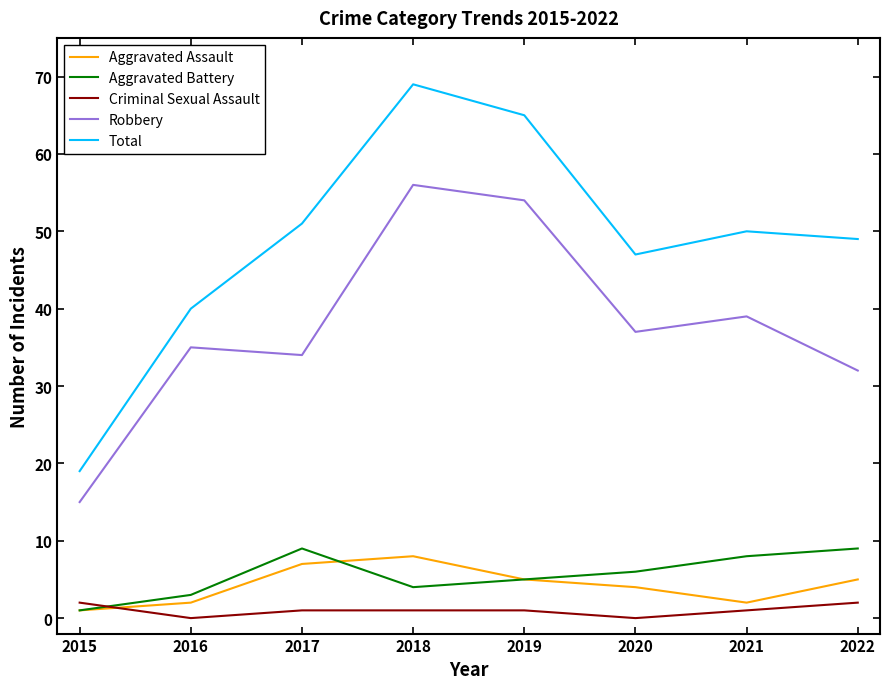

Reading left to right, what are all the values shown in this chart?

Aggravated Assault: 1	2	7	8	5	4	2	5
Aggravated Battery: 1	3	9	4	5	6	8	9
Criminal Sexual Assault: 2	0	1	1	1	0	1	2
Robbery: 15	35	34	56	54	37	39	32
Total: 19	40	51	69	65	47	50	49